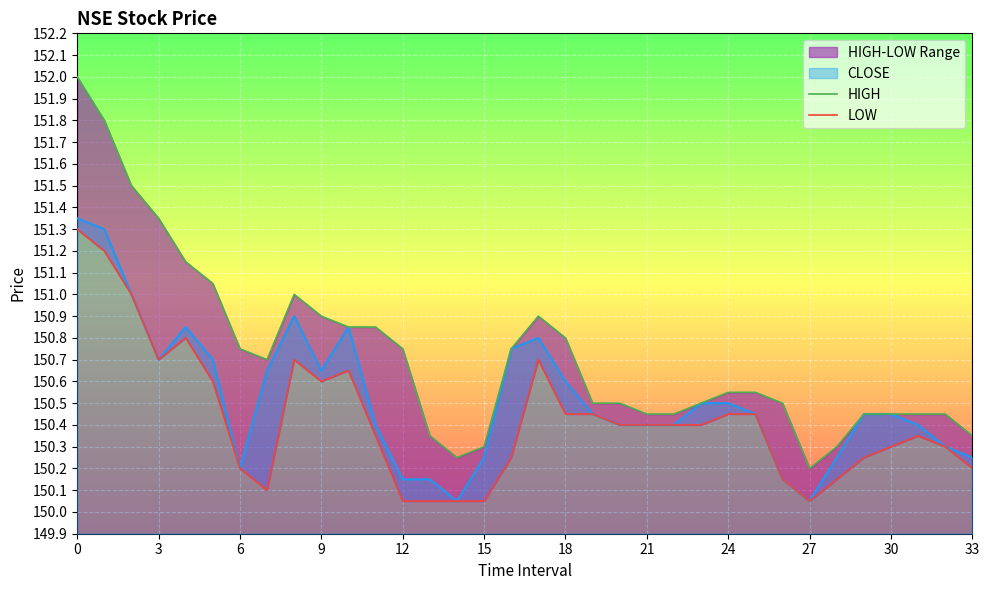

Is it true that CLOSE equals 221.2 at 15?

False